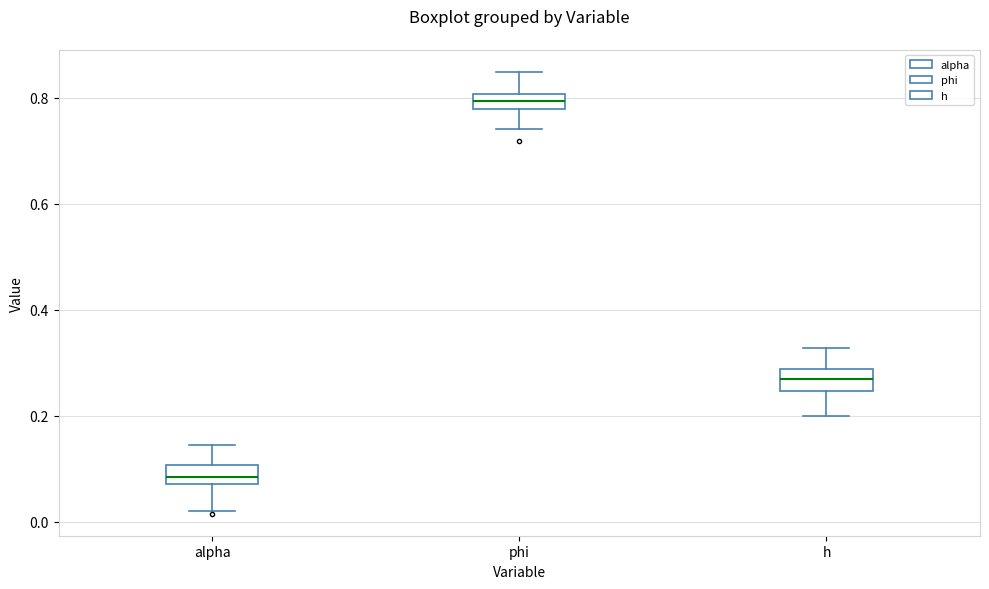

Which box's median line is the lowest?

alpha